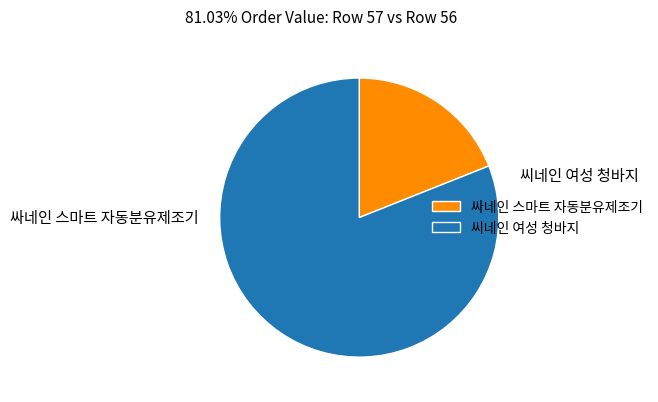

Rank the categories by value from lowest to highest.

56, 57